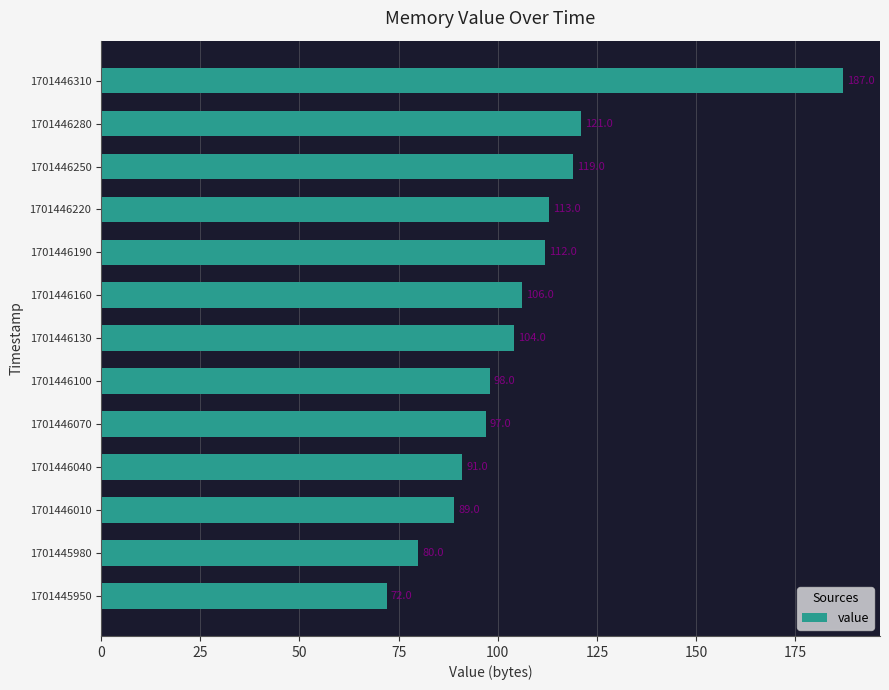

What is the difference between the maximum and second lowest values?

107